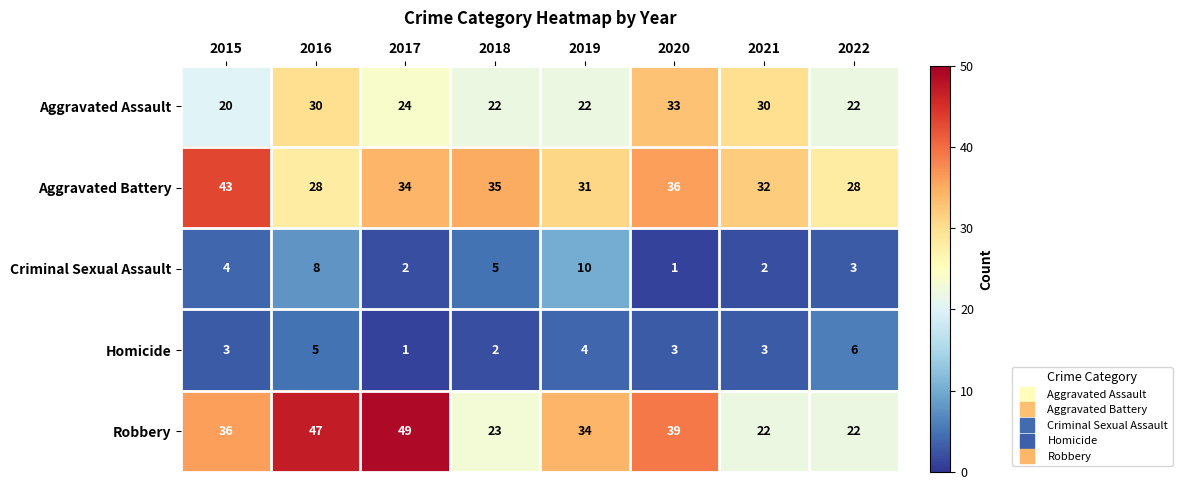

The Aggravated Assault series shows 34 at 2018. True or false?

False